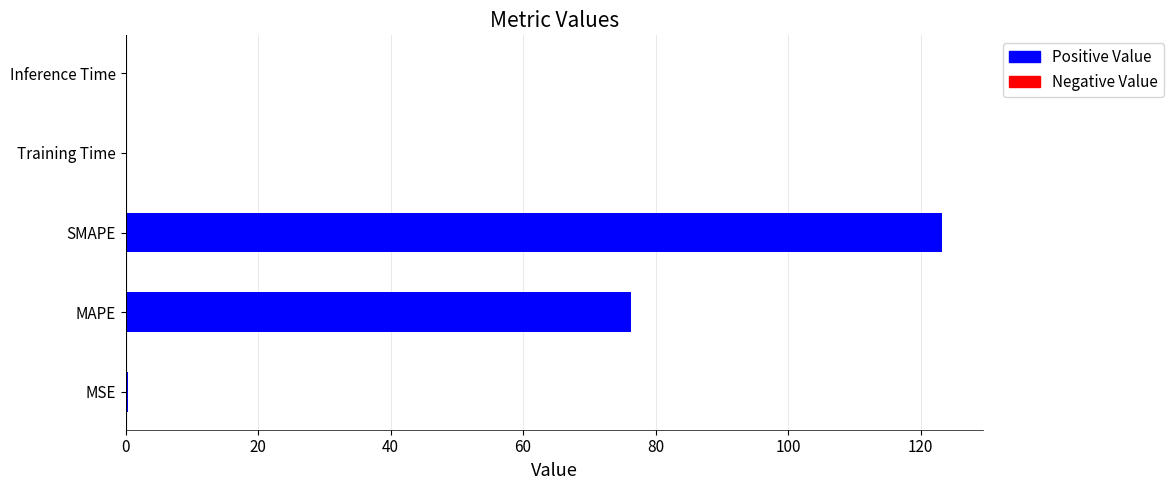

What is the maximum value shown in the chart?

123.3